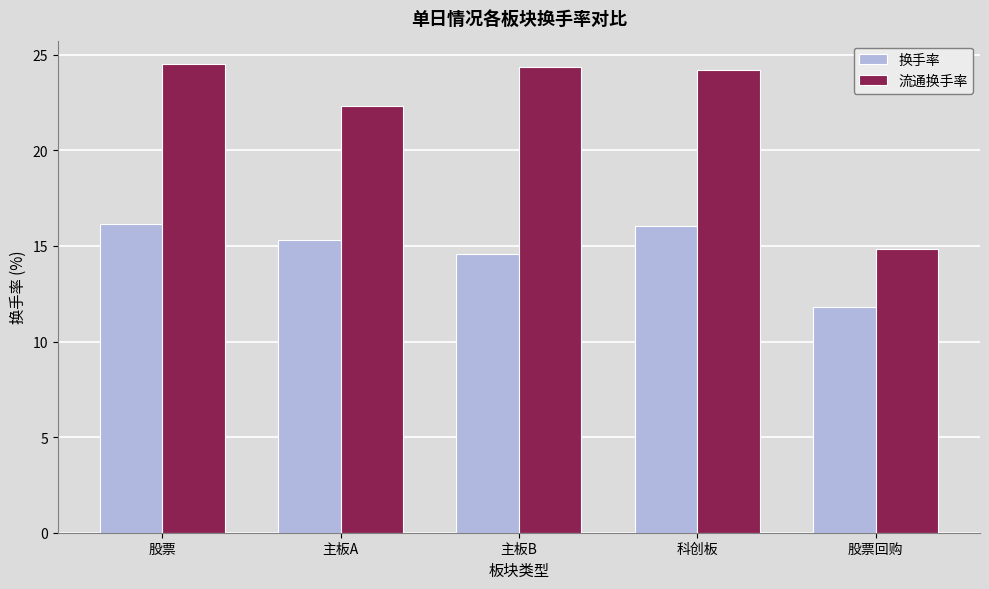

Rank the series by their average value, from lowest to highest.

换手率, 流通换手率